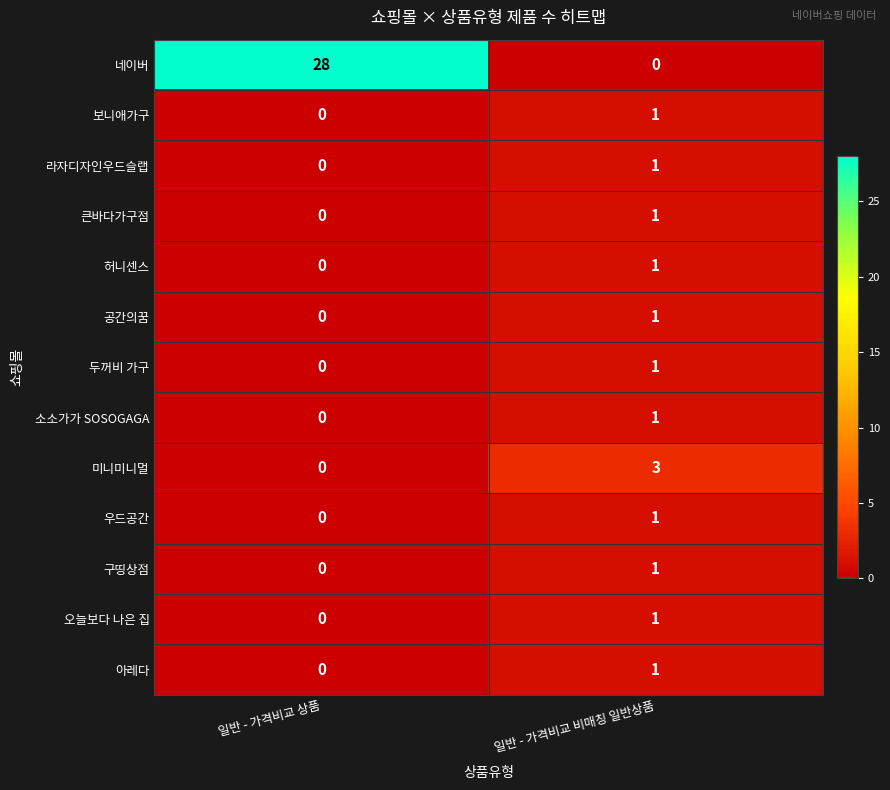

The 공간의꿈 series shows 0 at 일반 - 가격비교 상품. True or false?

True